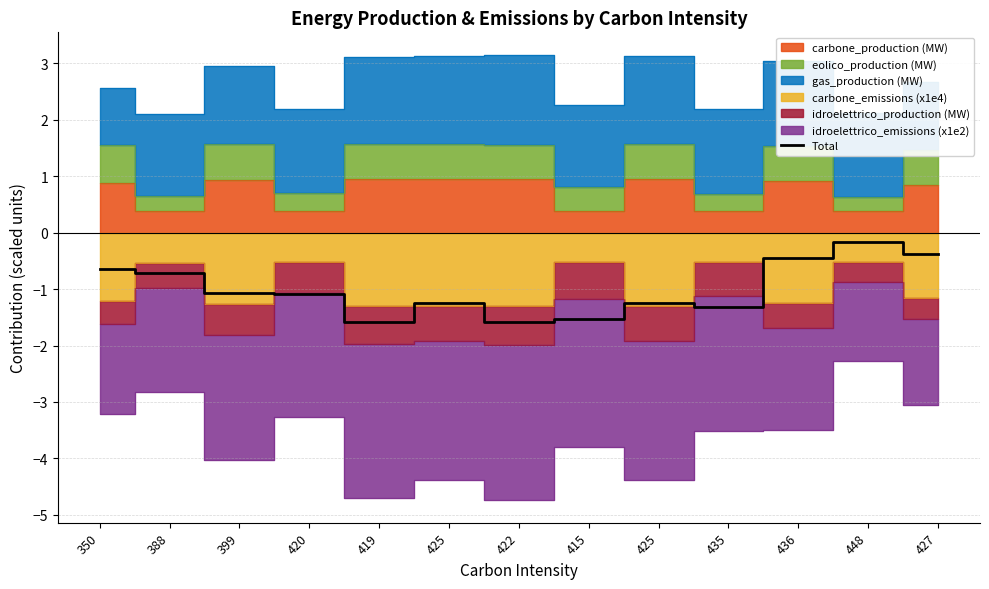

What is the label of the 12th point from the left?

448